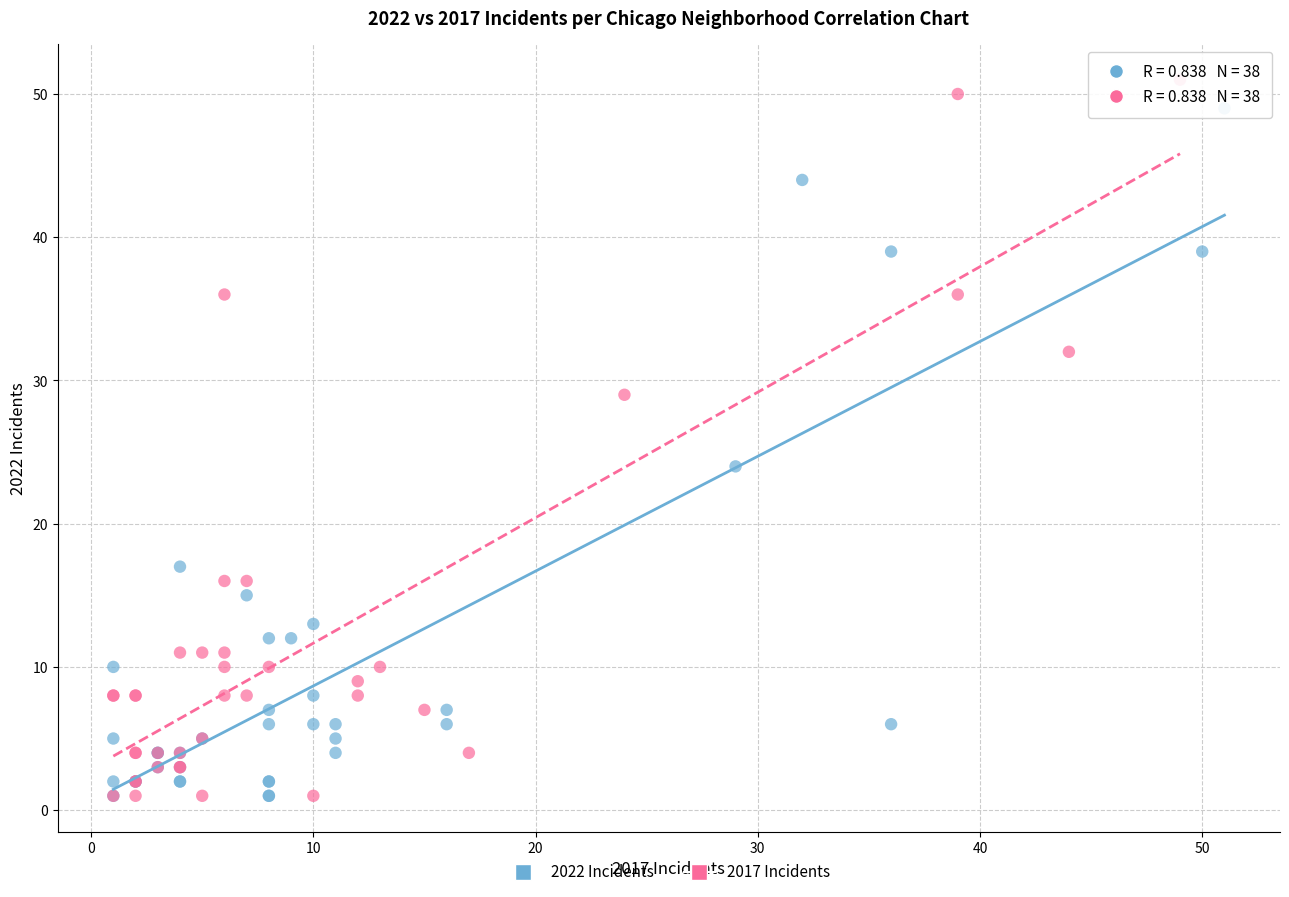

What are all the series names shown in the legend?

2022 Incidents, 2017 Incidents